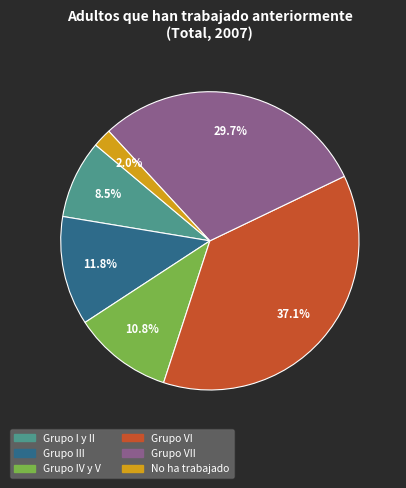

Which category has the smallest portion of the pie?

No ha trabajado